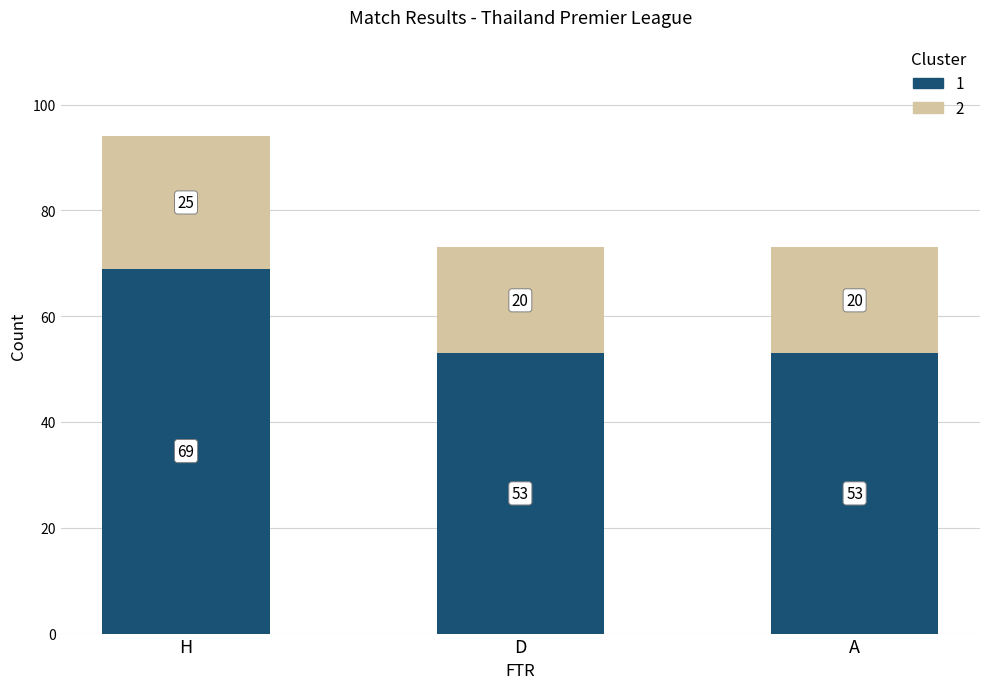

At which category is the sum across all series the highest?

H